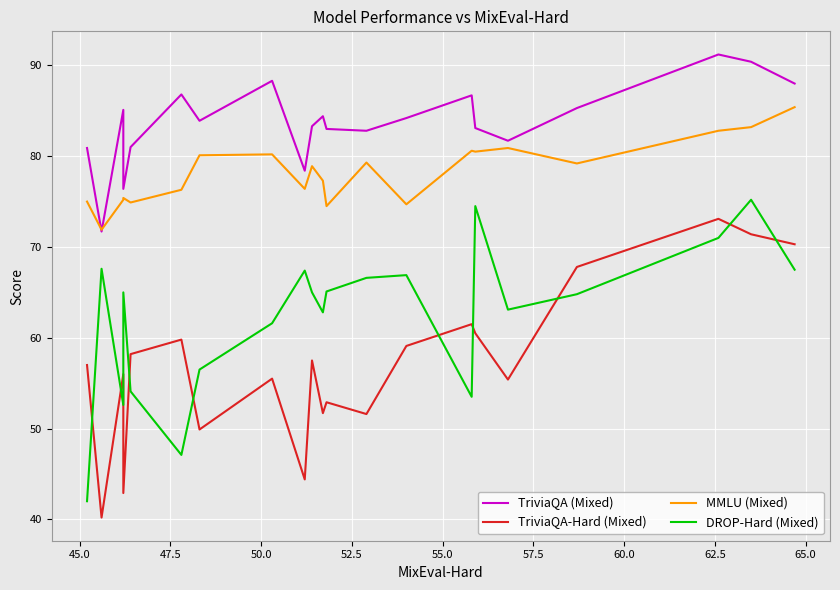

Which series ends up on top after the final intersection of DROP-Hard (Mixed) and TriviaQA-Hard (Mixed)?

TriviaQA-Hard (Mixed)